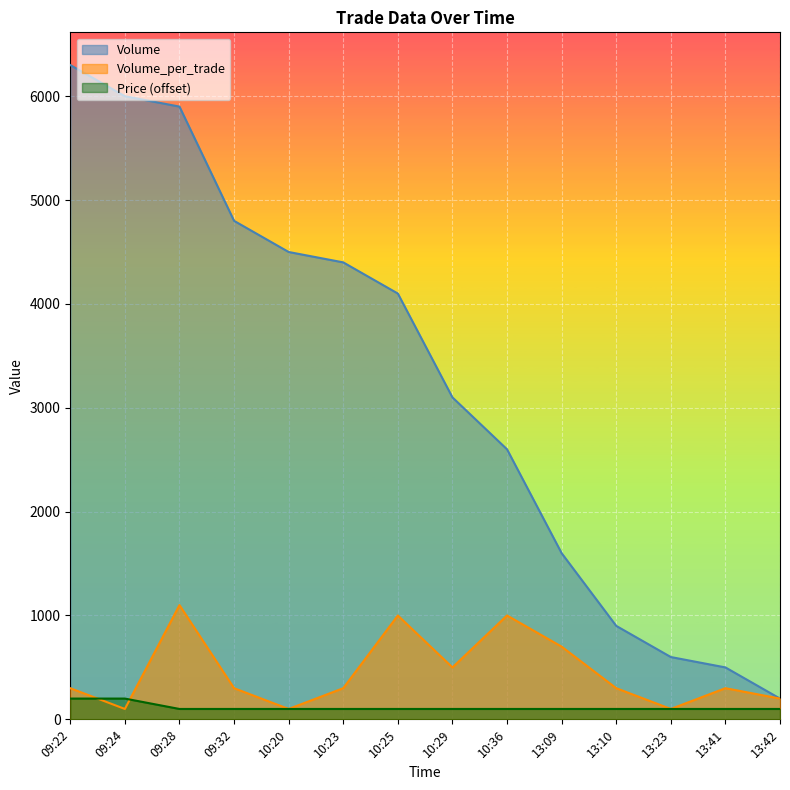

What is the average value of the Volume series?

3250